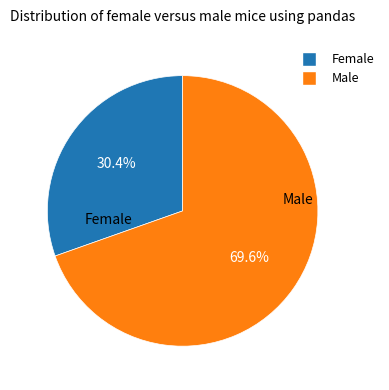

What is the smallest slice in the pie chart?

Female